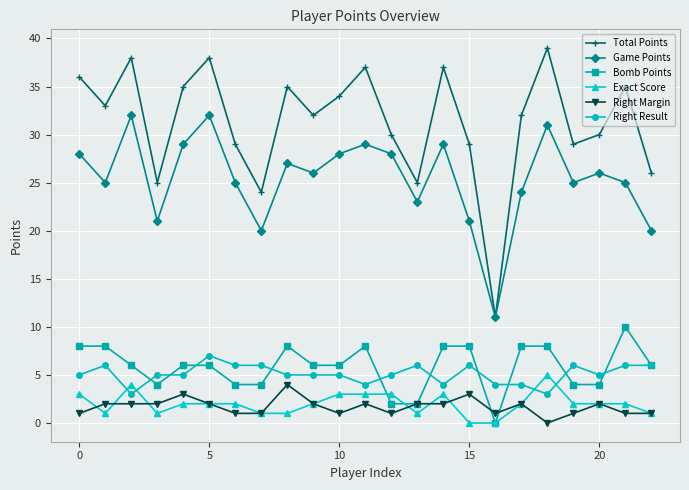

True or false: Total Points and Right Margin cross at least once.

False